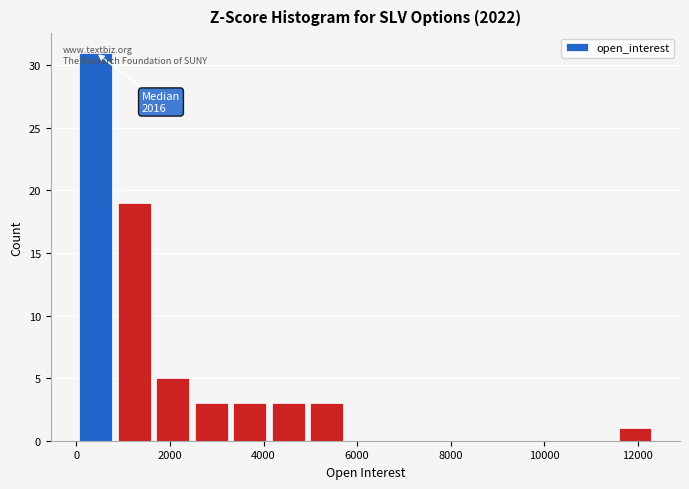

Which range on the x-axis has the tallest bar?

0 to 800